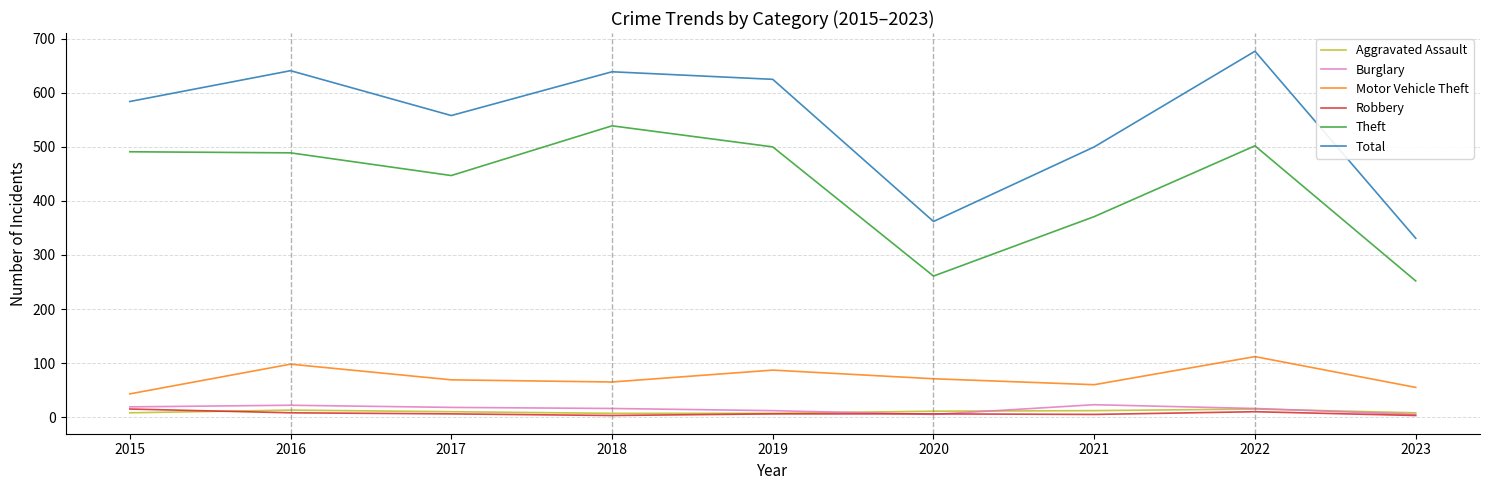

True or false: Total and Burglary intersect in this chart.

False